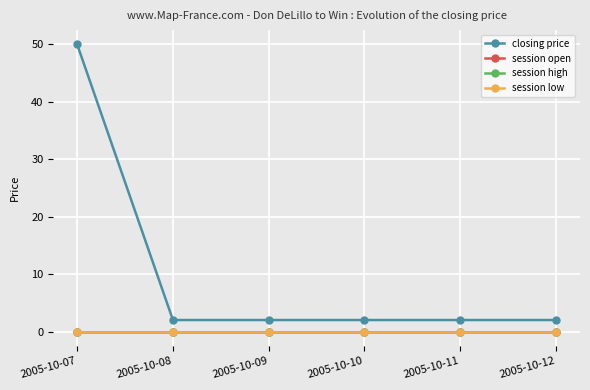

Is this an area chart (filled region under the line)?

No